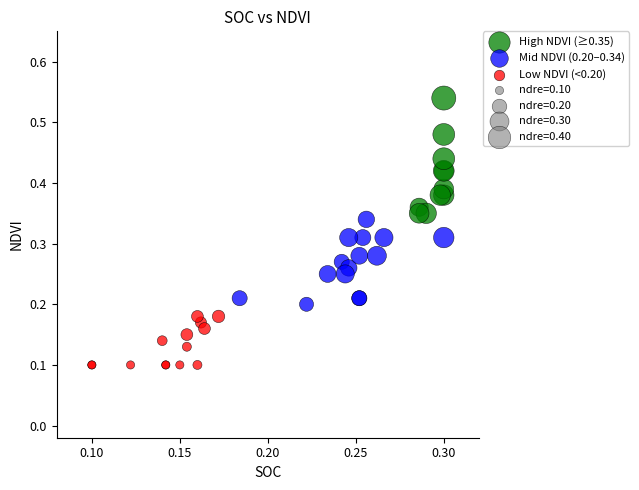

Which series reaches the maximum Y coordinate?

High NDVI (≥0.35)